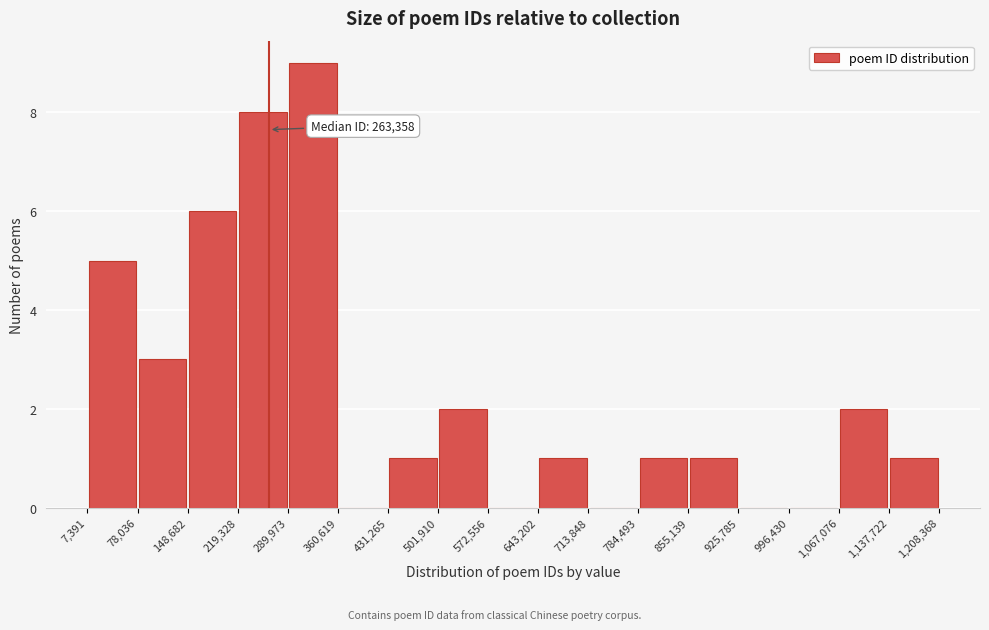

Over which range of the x-axis is the bar tallest?

289,973 to 360,619